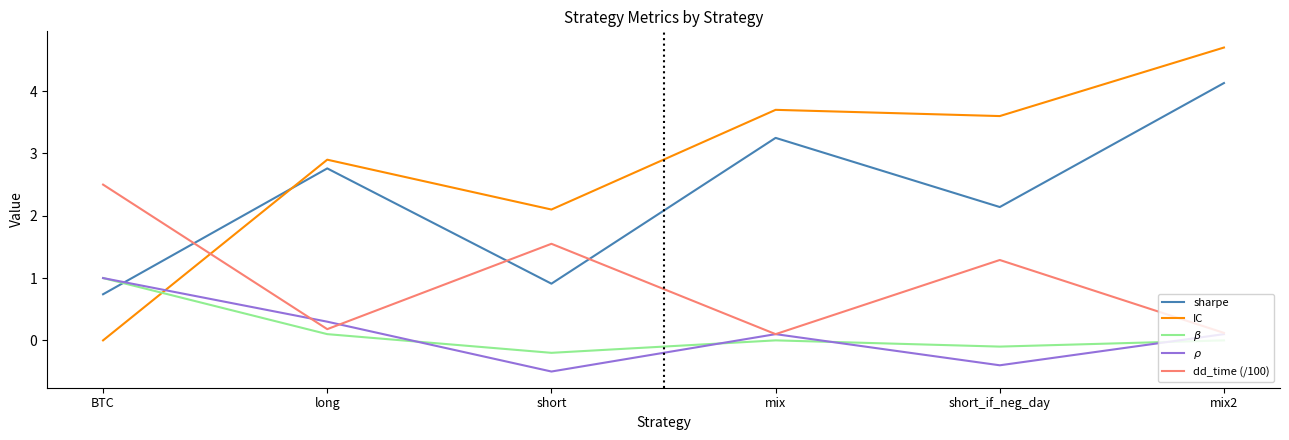

Is it true that $\rho$ equals 0.3 at long?

True